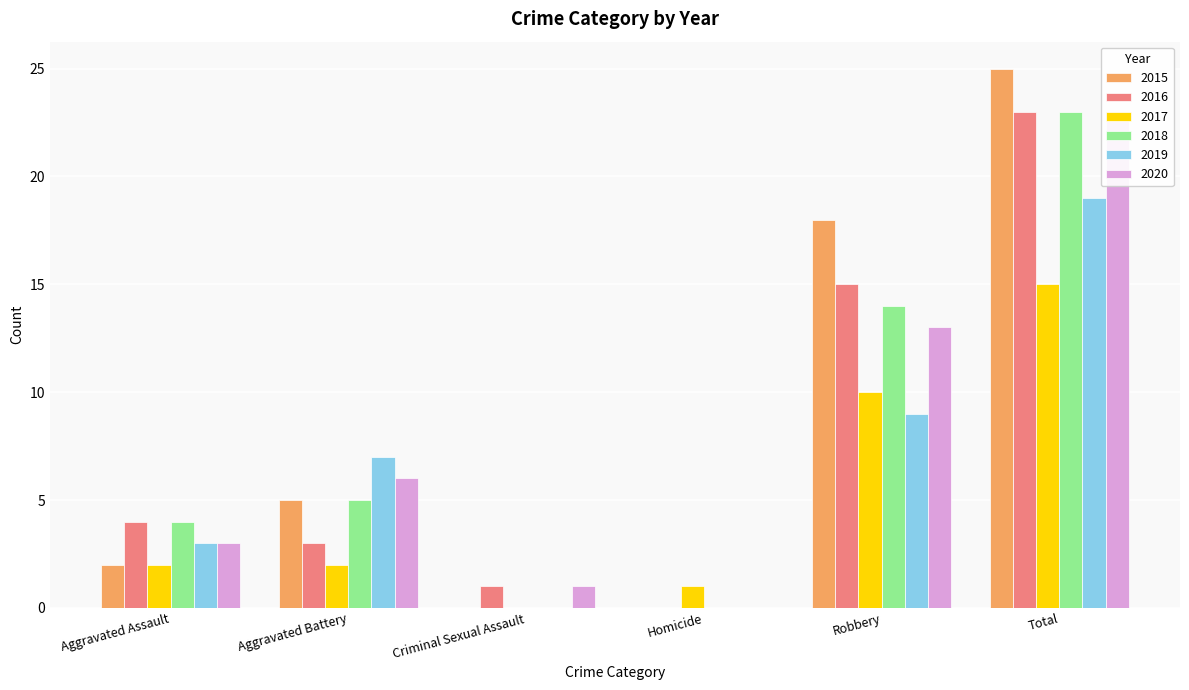

Is it true that 2017 equals 6 at Total?

False